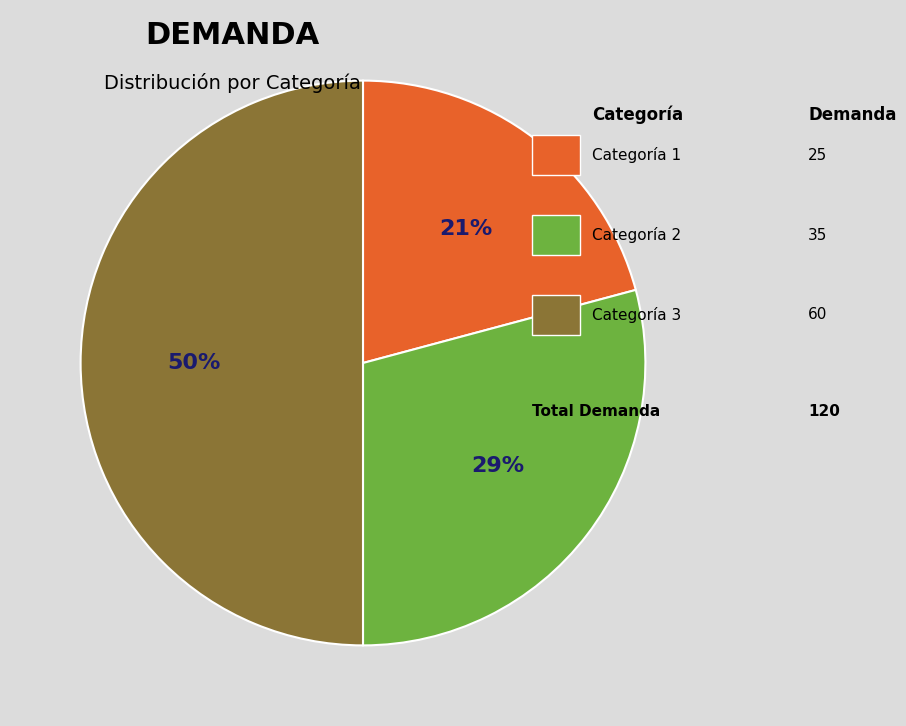

To the nearest percent, what is the difference between the largest and smallest slice percentages?

29%